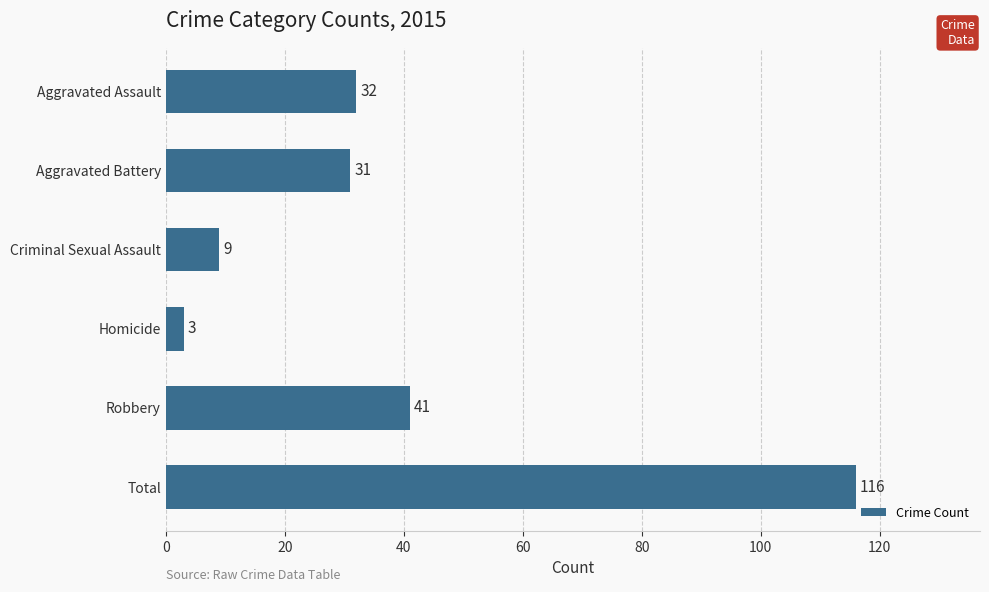

What is the average value?

39